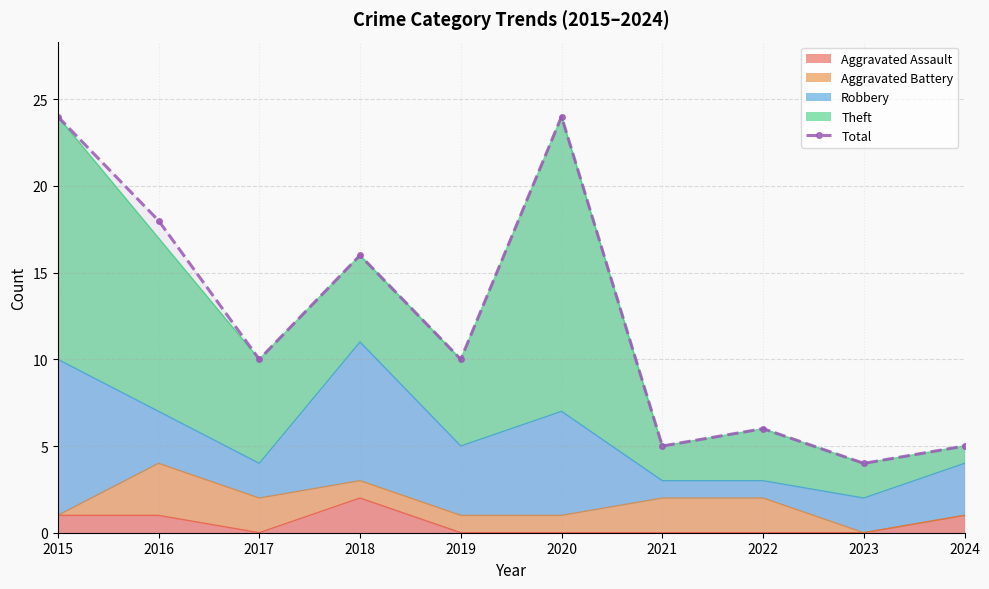

How many points are lower than both their immediate neighbors (excluding endpoints)?

4